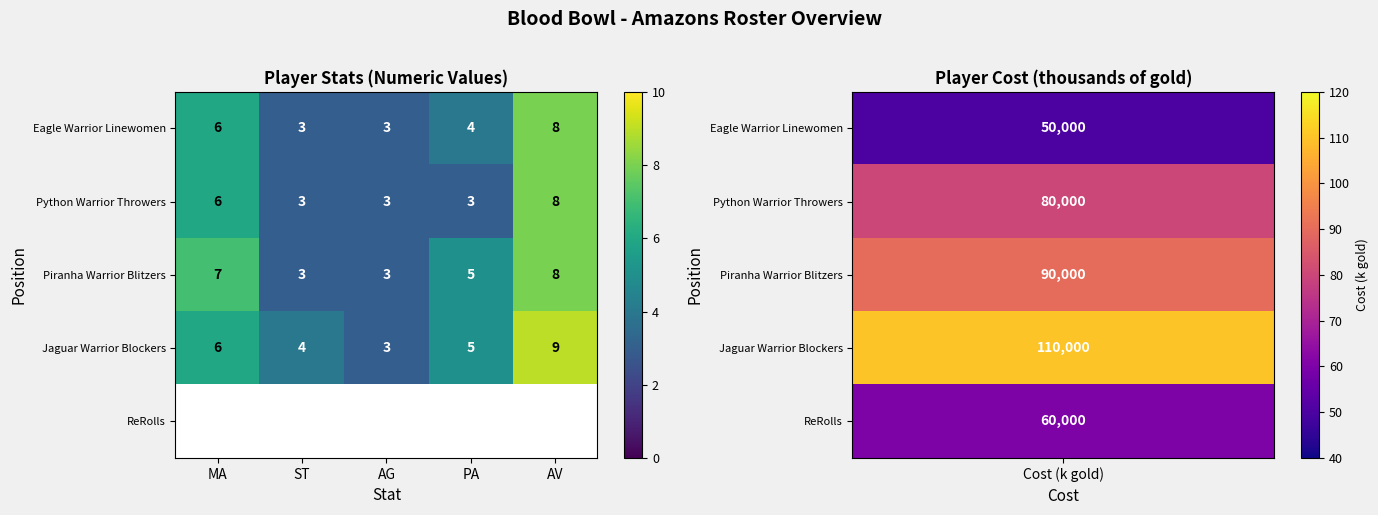

Is the value of Eagle Warrior Linewomen at AG greater than the value of Jaguar Warrior Blockers at ST?

No